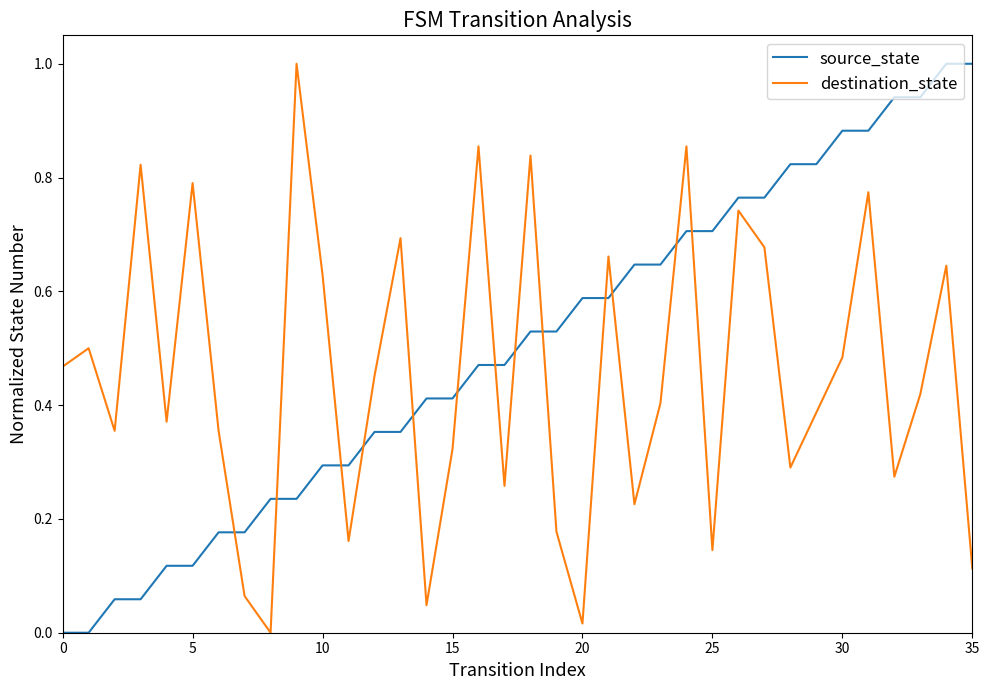

What are all the series names shown in the legend?

source_state, destination_state